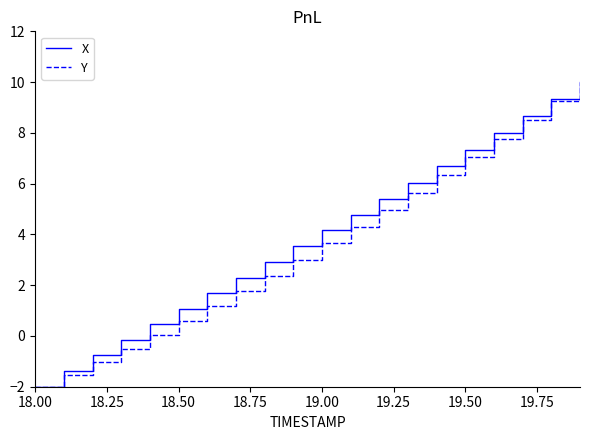

What is the maximum value shown in the chart?

10.0